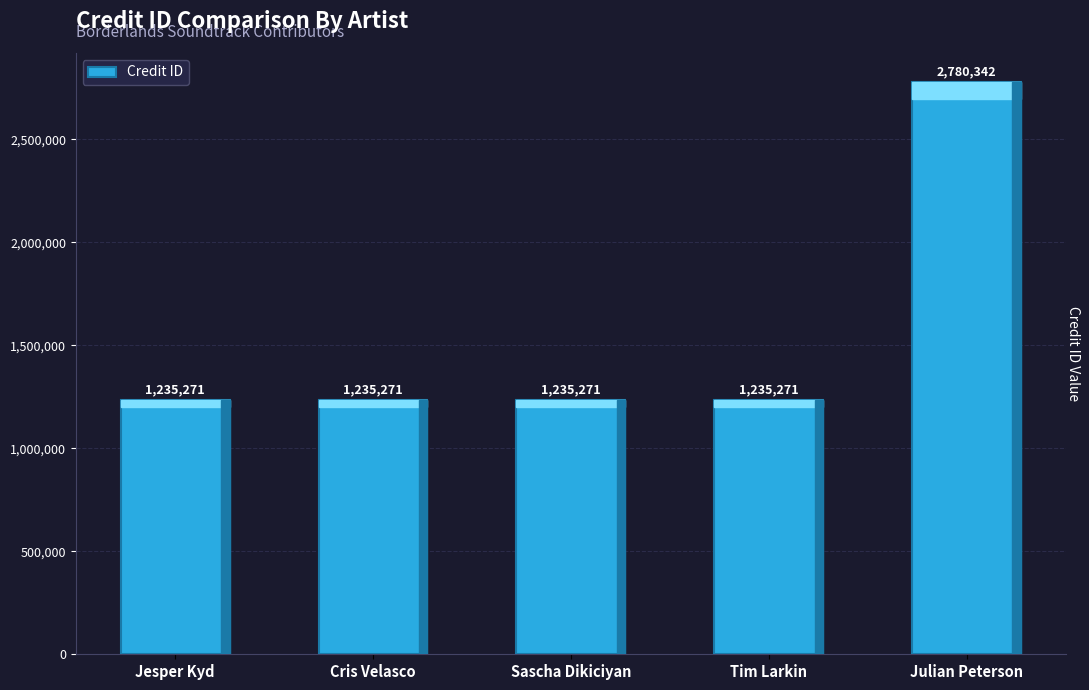

Which has a higher value, Julian Peterson or Cris Velasco?

Julian Peterson